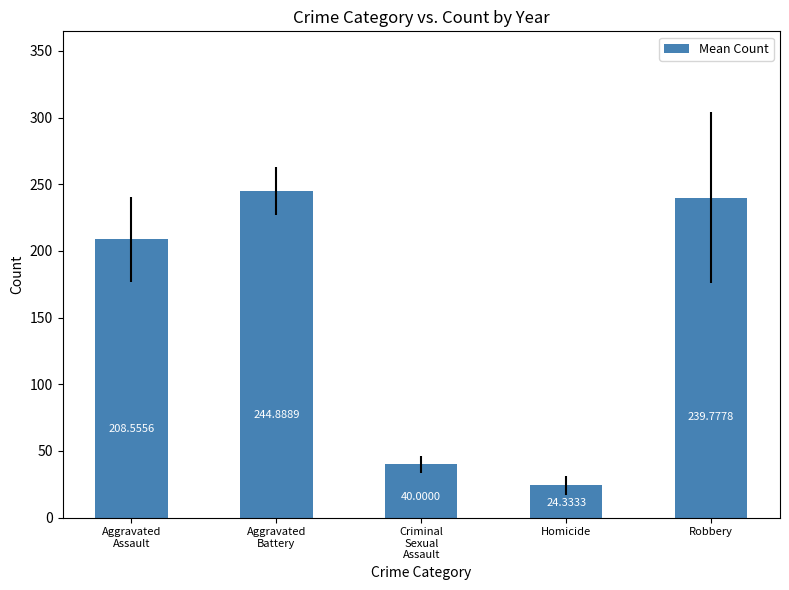

Reading left to right, extract all data points from this chart.

208.6	244.9	40.0	24.3	239.8